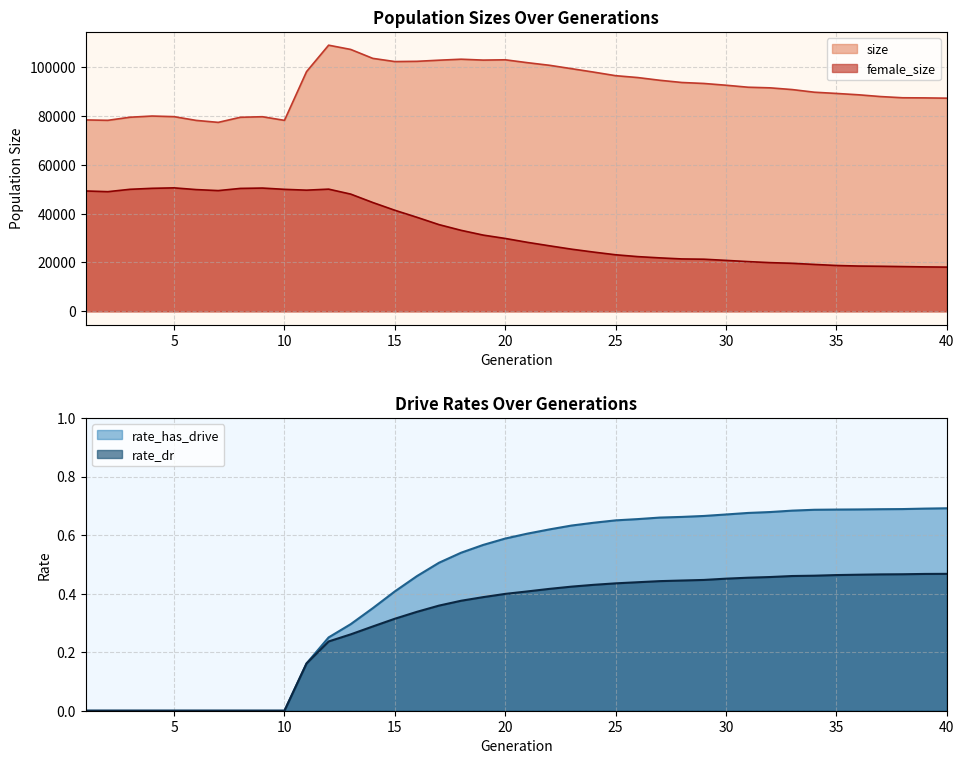

List the labels in order of size value, largest first.

12, 13, 14, 18, 20, 19, 17, 16, 15, 21, 22, 23, 11, 24, 25, 26, 27, 28, 29, 30, 31, 32, 33, 34, 35, 36, 37, 38, 39, 40, 4, 5, 9, 3, 8, 1, 2, 10, 6, 7